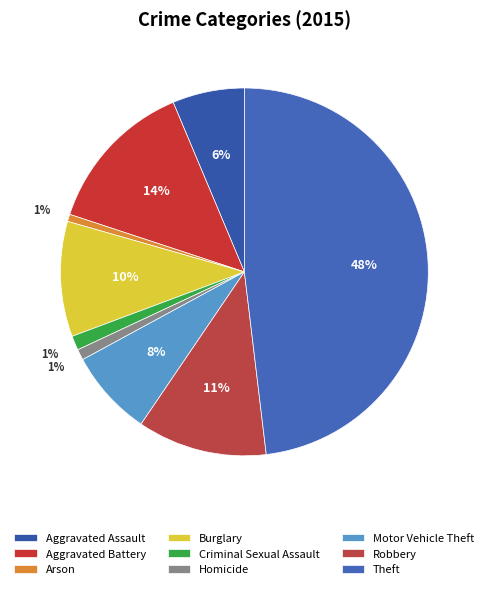

Which category has the smallest portion of the pie?

Arson